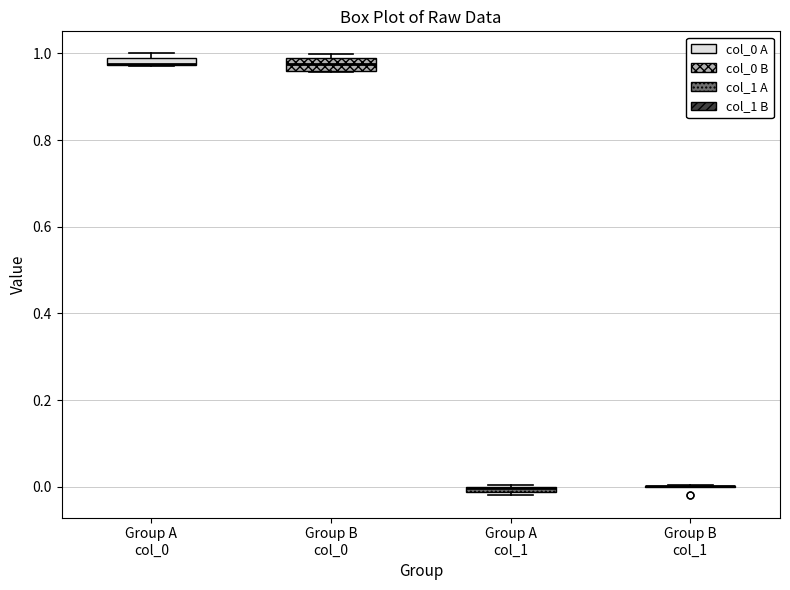

Where is the upper edge of the box for Group B col_0 on the y-axis? The values are not printed on the chart, so give them approximately, as read against the axis.

0.98